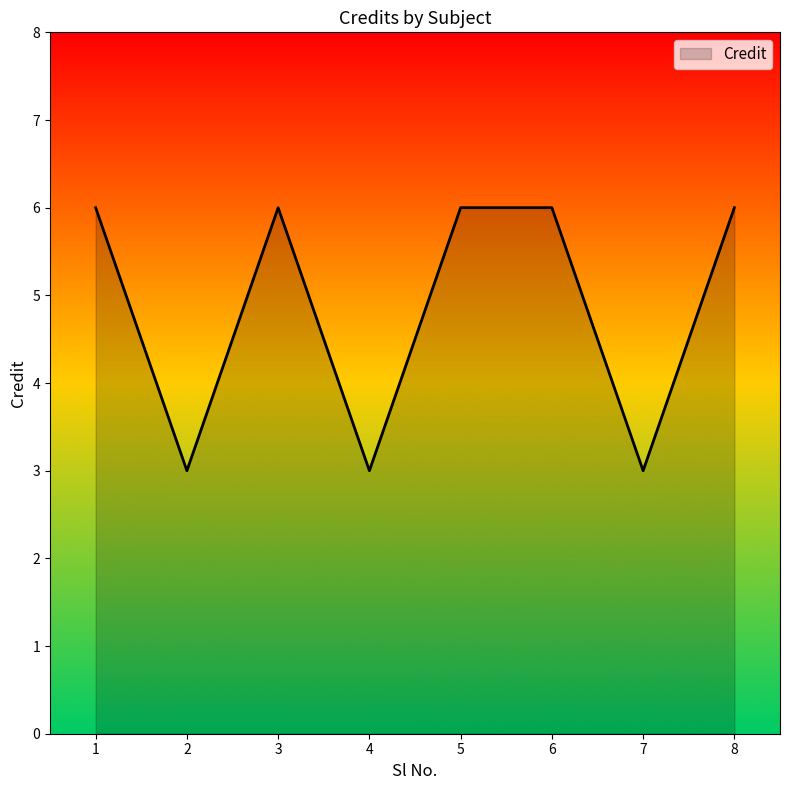

Reading right to left, transcribe all the data shown in this chart.

8=6	7=3	6=6	5=6	4=3	3=6	2=3	1=6